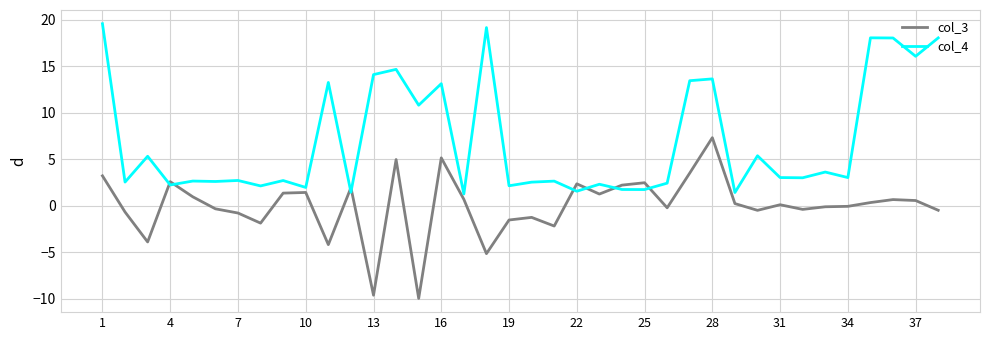

How many intersections are there between col_4 and col_3?

8